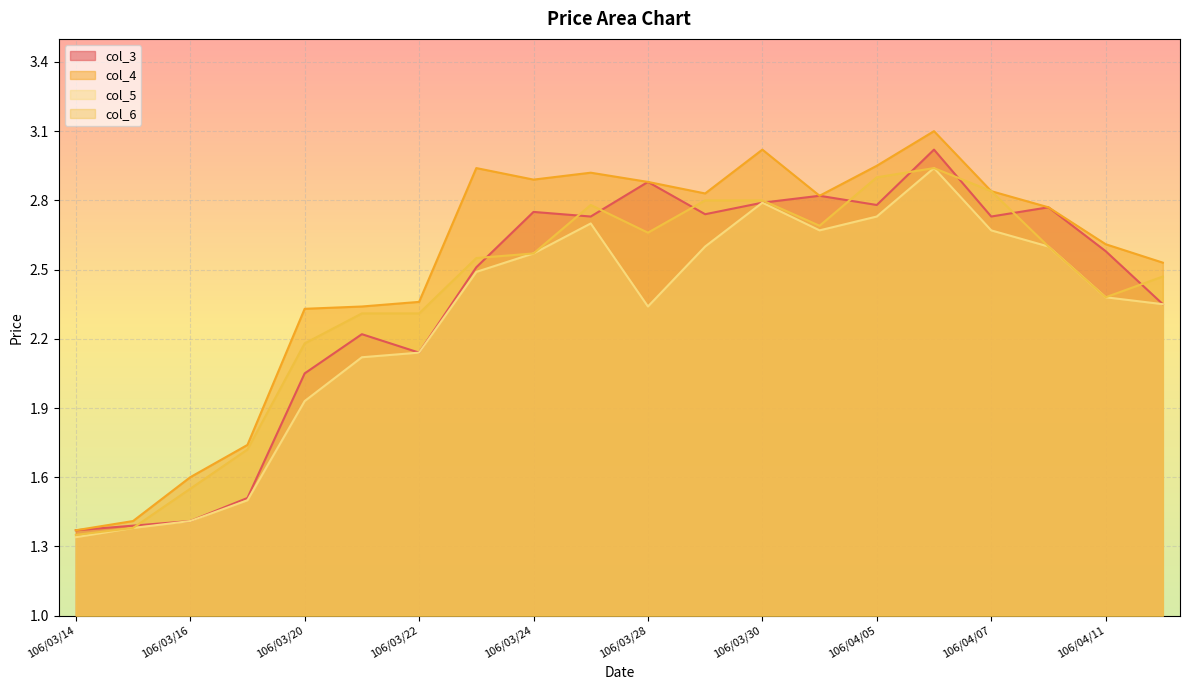

True or false: col_5 and col_4 intersect in this chart.

False